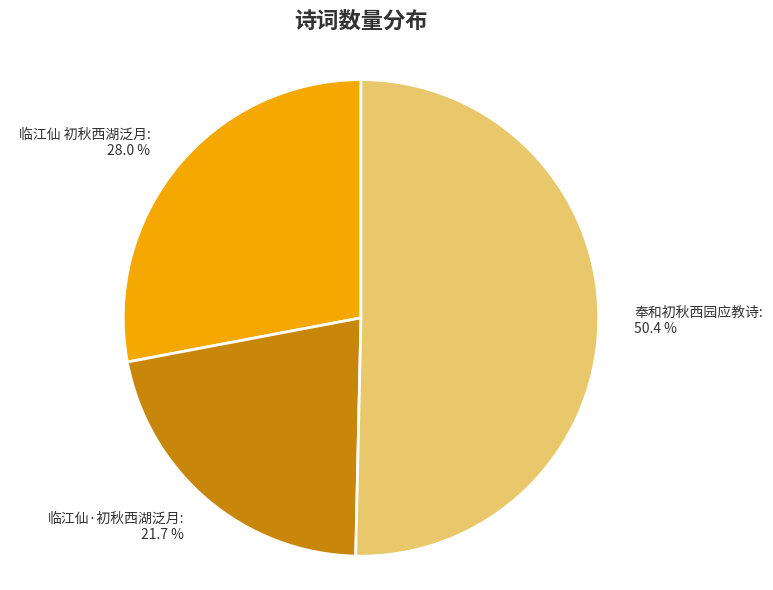

Approximately how many times larger is the value at 奉和初秋西园应教诗 compared to 临江仙 初秋西湖泛月?

1.8